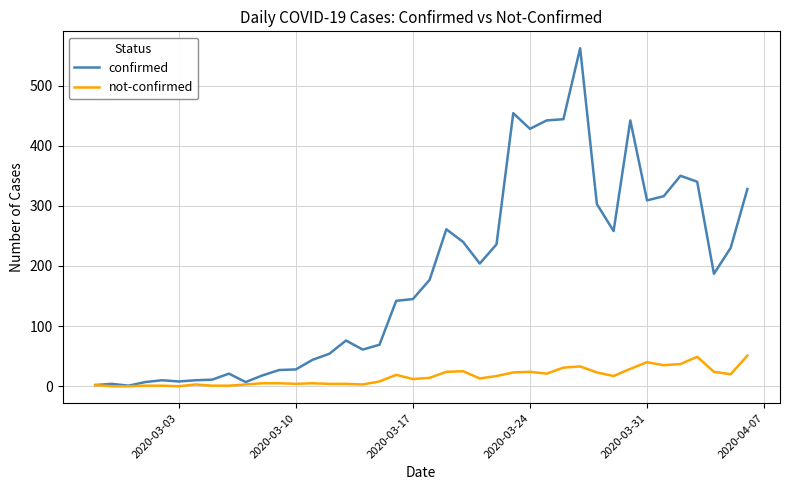

Which series has the largest range (max minus min)?

confirmed